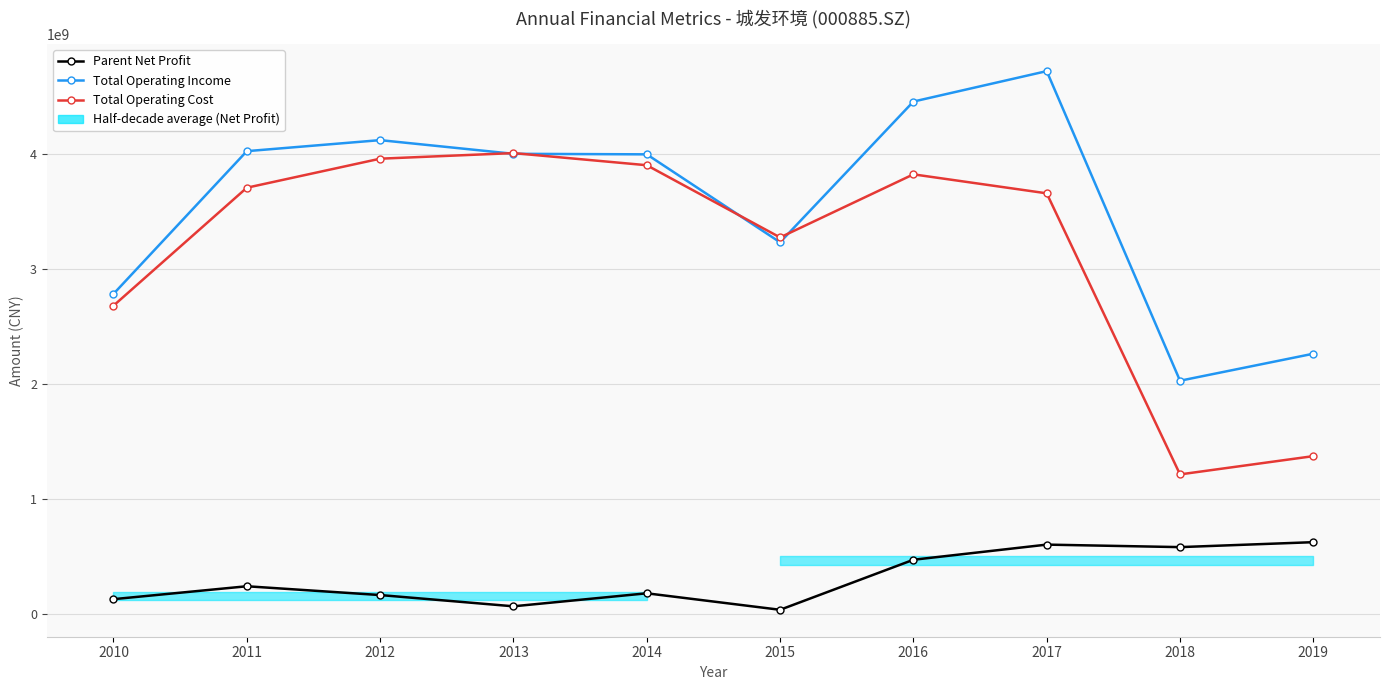

At 2018, list the series in order from largest to smallest.

Total Operating Income, Total Operating Cost, Parent Net Profit